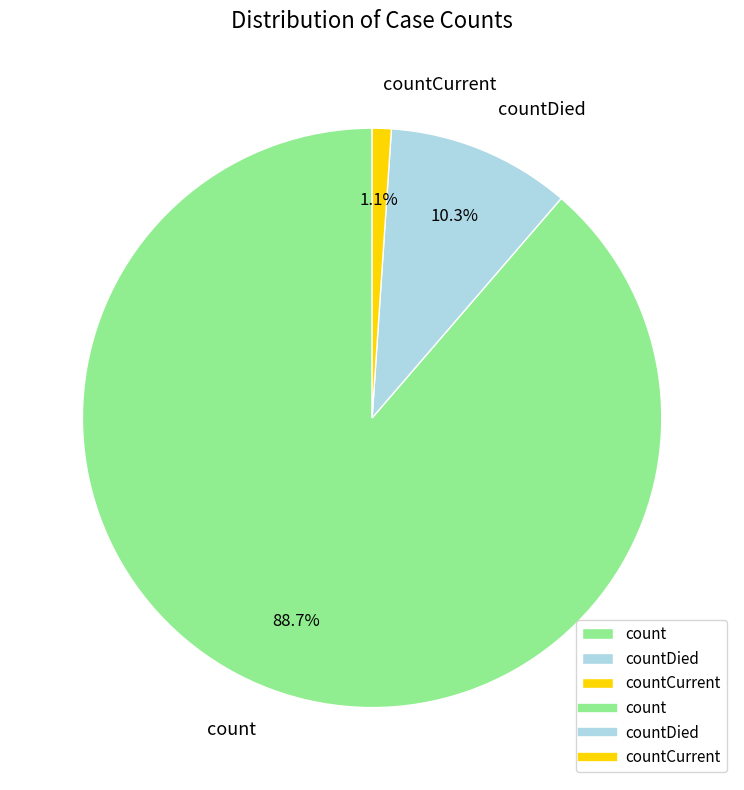

What is the ratio of the value at count to the value at countDied?

8.6